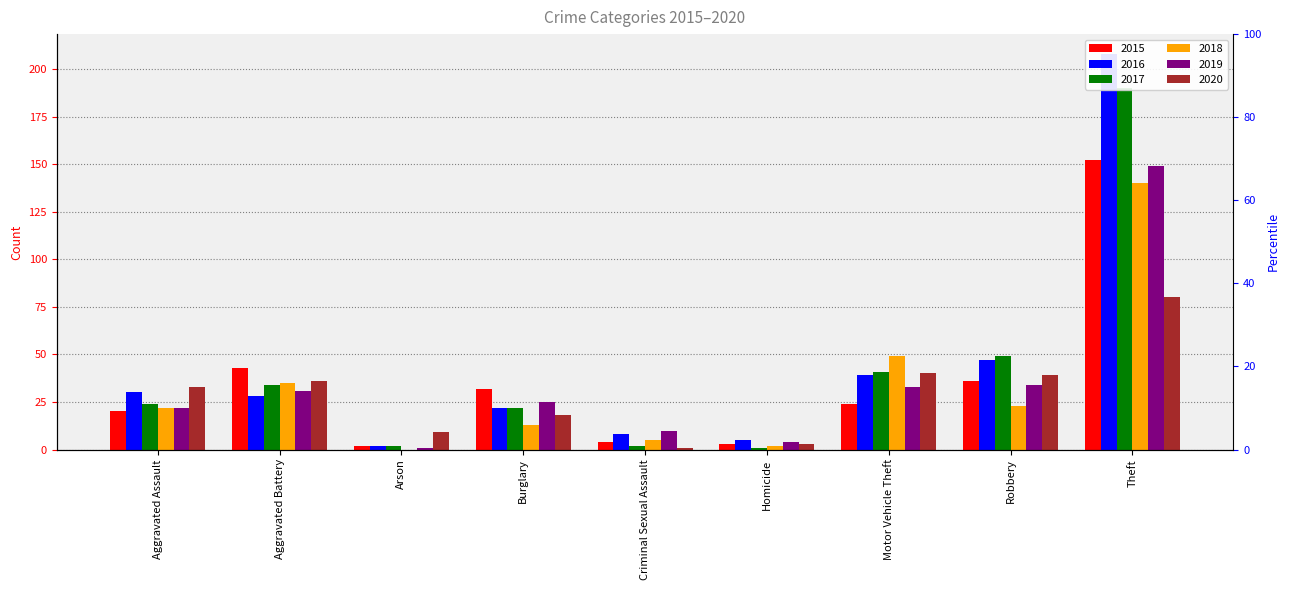

Reading right to left, transcribe all the data shown in this chart.

2015: 152	36	24	3	4	32	2	43	20
2016: 208	47	39	5	8	22	2	28	30
2017: 190	49	41	1	2	22	2	34	24
2018: 140	23	49	2	5	13	0	35	22
2019: 149	34	33	4	10	25	1	31	22
2020: 80	39	40	3	1	18	9	36	33